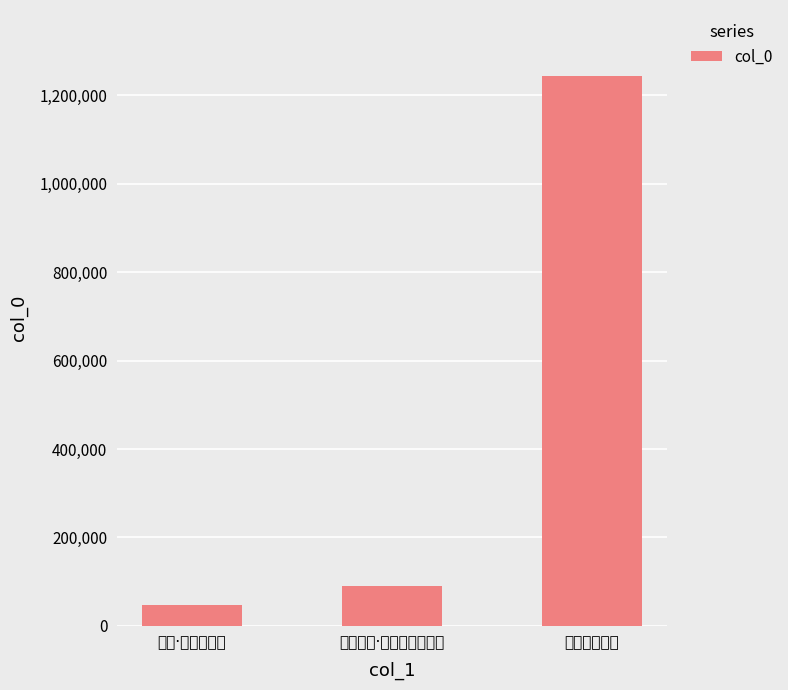

True or false: the data shows 47593 at 感寓·暑退生夕凉.

True